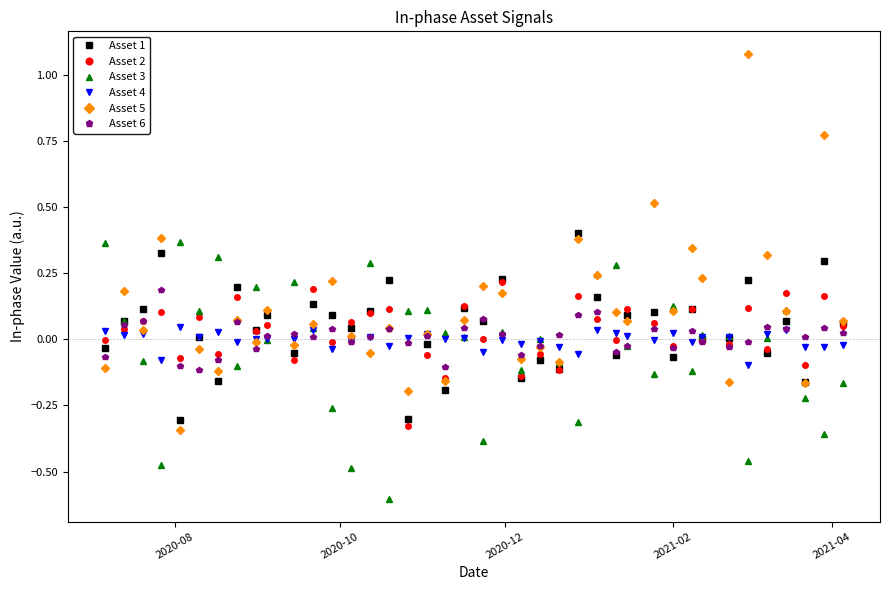

Which series ends up on top after the final intersection of Asset 2 and Asset 3?

Asset 2